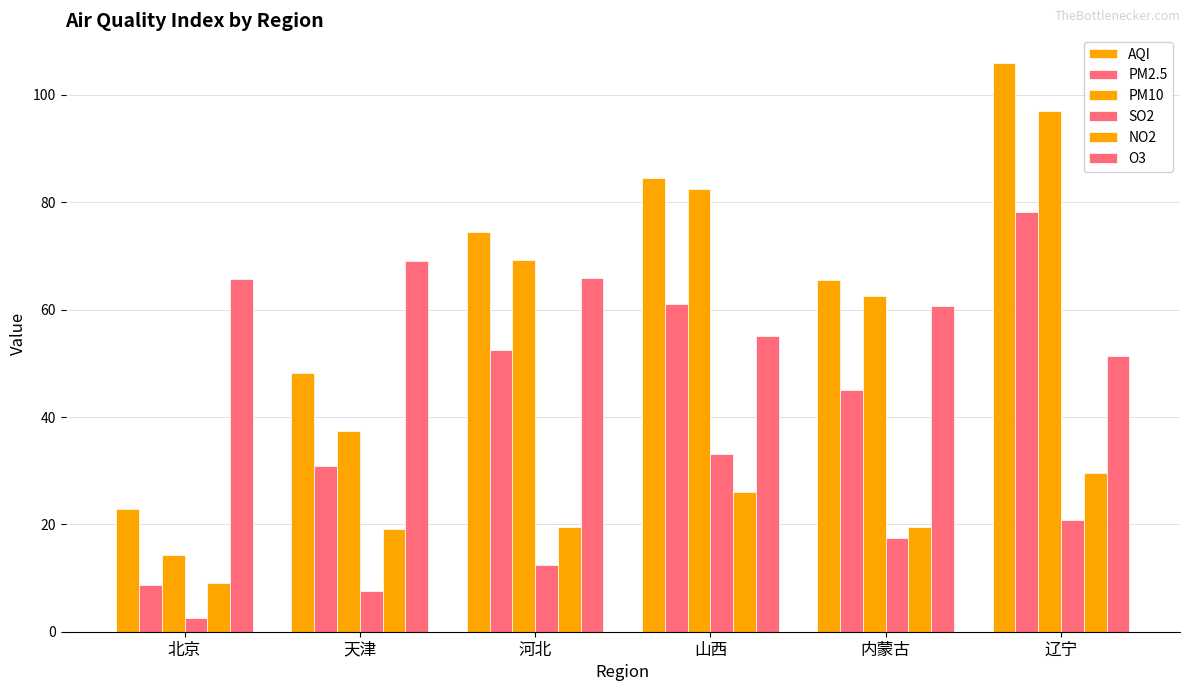

At which label does PM10 first exceed 69?

河北